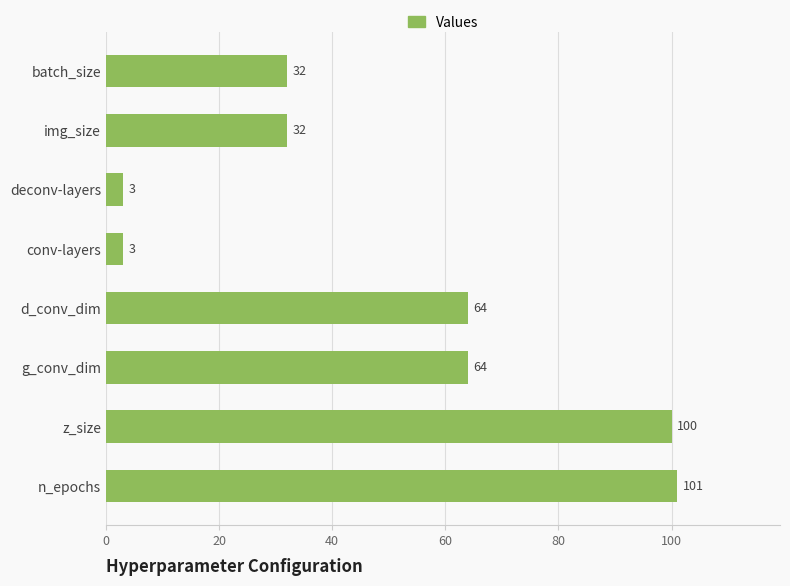

What is the average value?

50